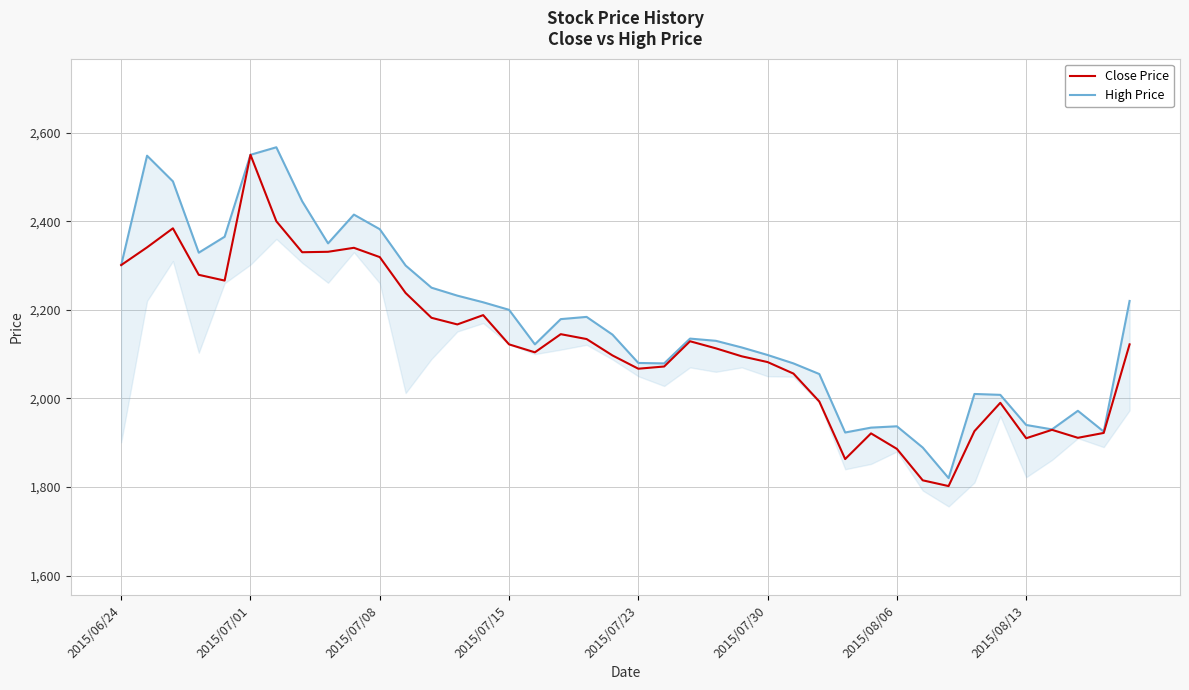

Which series has the largest total across all categories?

High Price